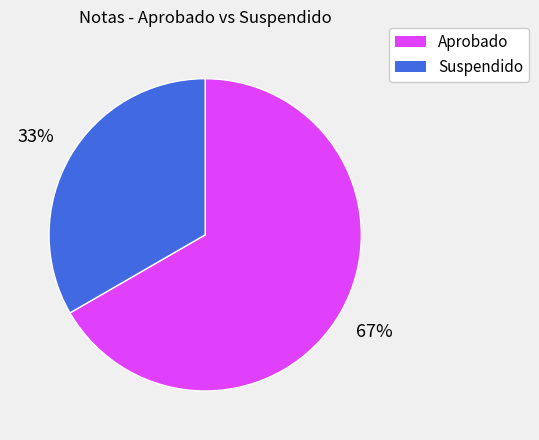

The Suspendido slice represents 19% of the pie. True or false?

False